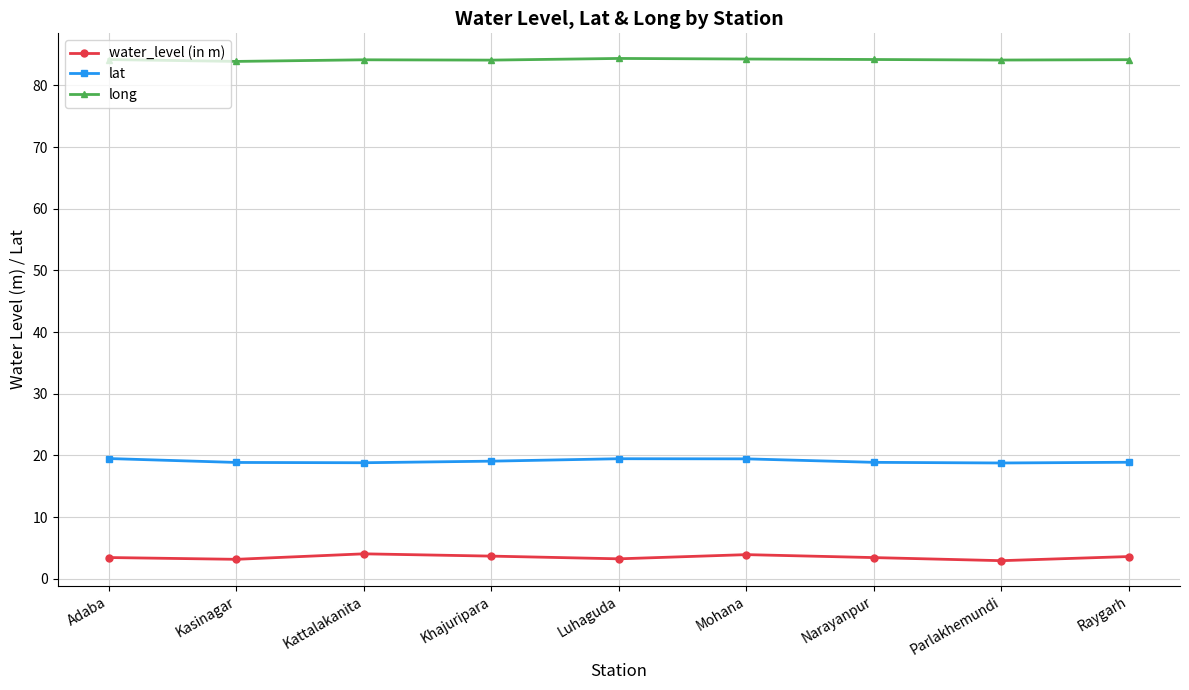

What is the minimum value shown in the chart?

2.9